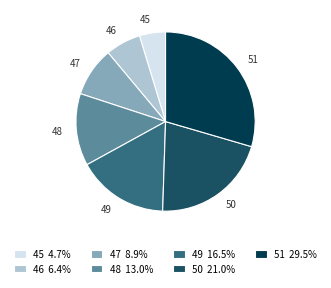

Is the sum of 47 and 46 greater than half?

No